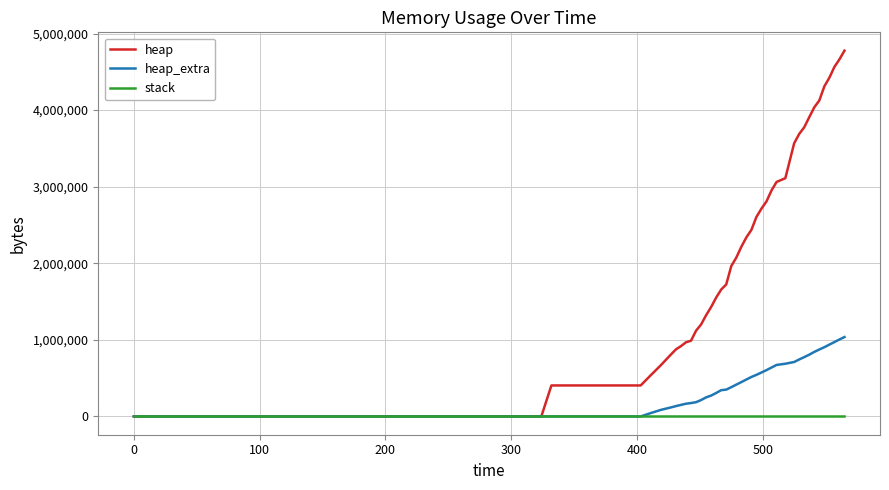

Which series has the largest total across all categories?

heap